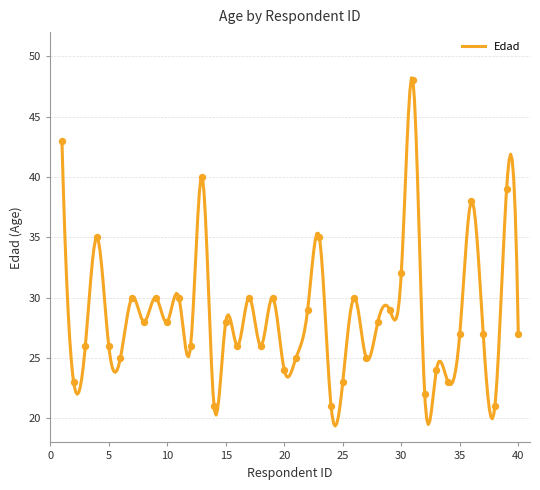

What is the change in value from 6 to 25?

-2